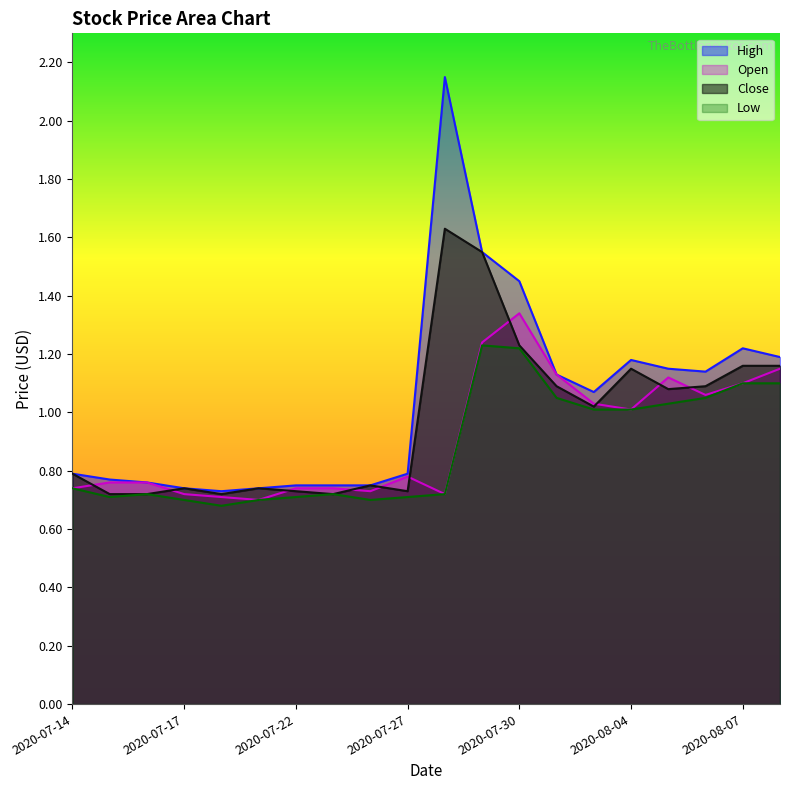

What is the sum of the Close values at 2020-07-27 and 2020-07-24?

1.5